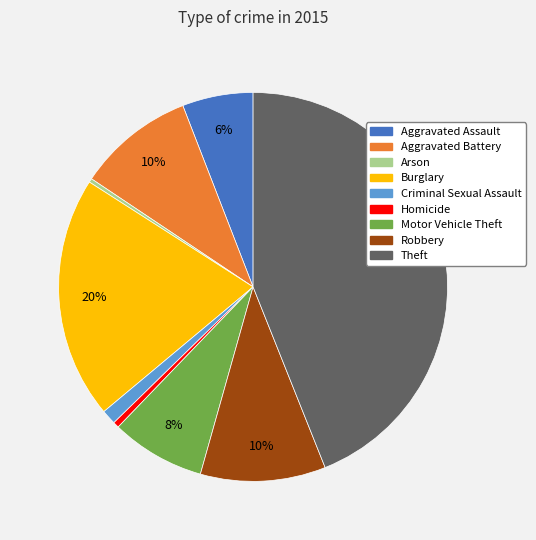

To the nearest percent, what percentage of the pie is Criminal Sexual Assault?

1%